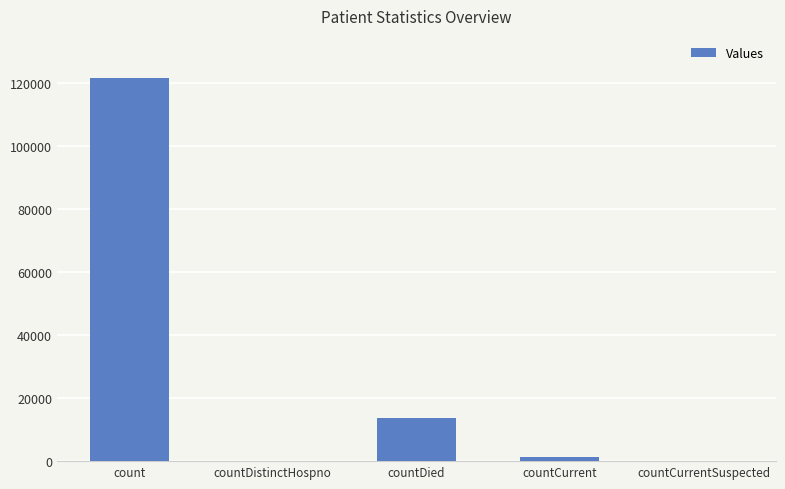

Where is the data nearest to the value 60795?

countDied